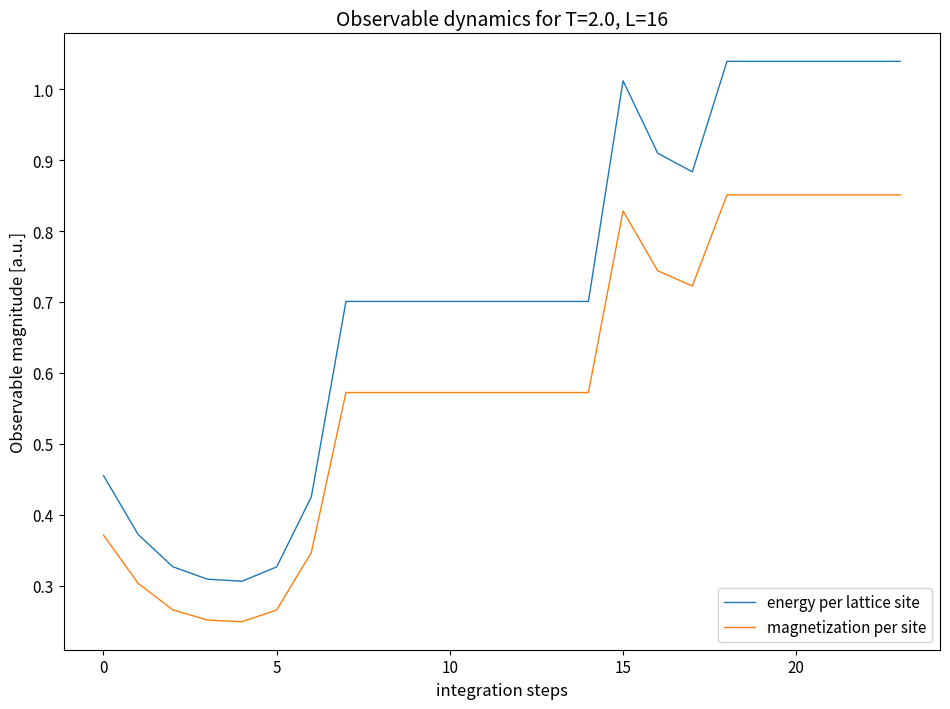

Rank the series by their average value, from lowest to highest.

magnetization per site, energy per lattice site